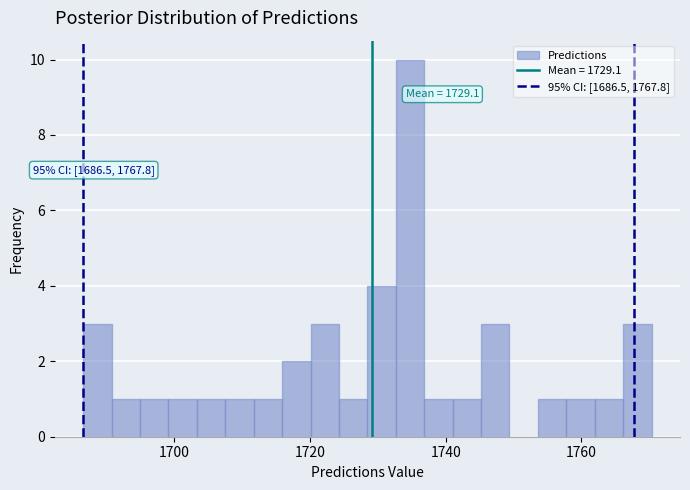

Around what value on the x-axis is the tallest bar? Give the approximate position of its centre, as read against the axis.

1734